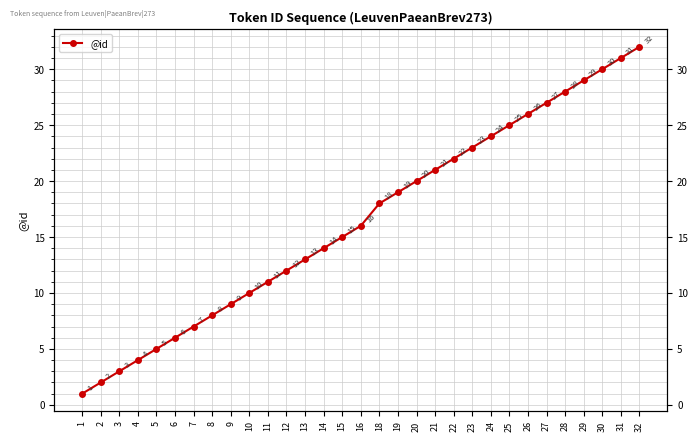

List the labels in order of value, largest first.

32, 31, 30, 29, 28, 27, 26, 25, 24, 23, 22, 21, 20, 19, 18, 16, 15, 14, 13, 12, 11, 10, 9, 8, 7, 6, 5, 4, 3, 2, 1